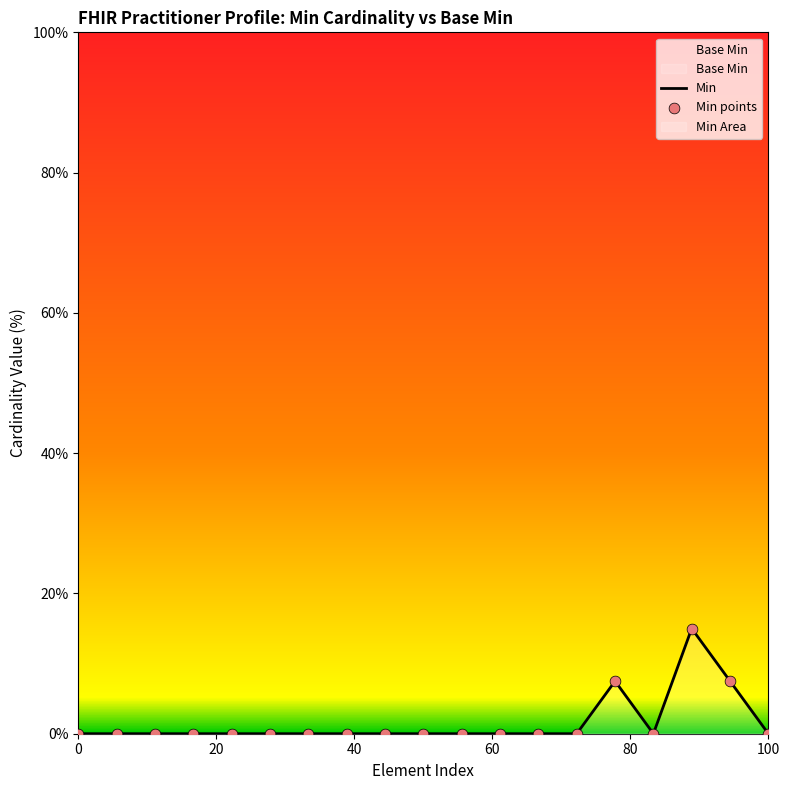

The value of Min at 100 is 0.0. True or false?

True